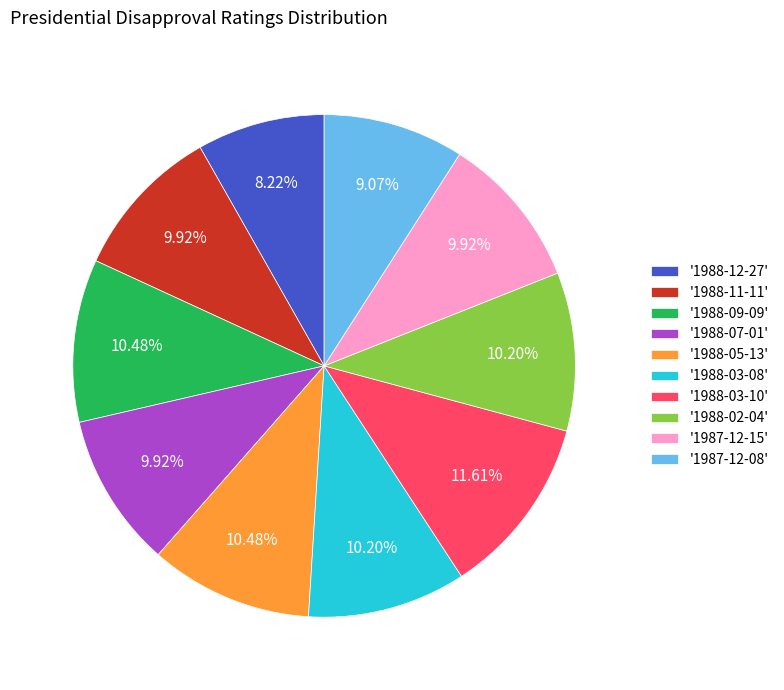

Is the sum of '1988-05-13' and '1988-07-01' greater than half?

No